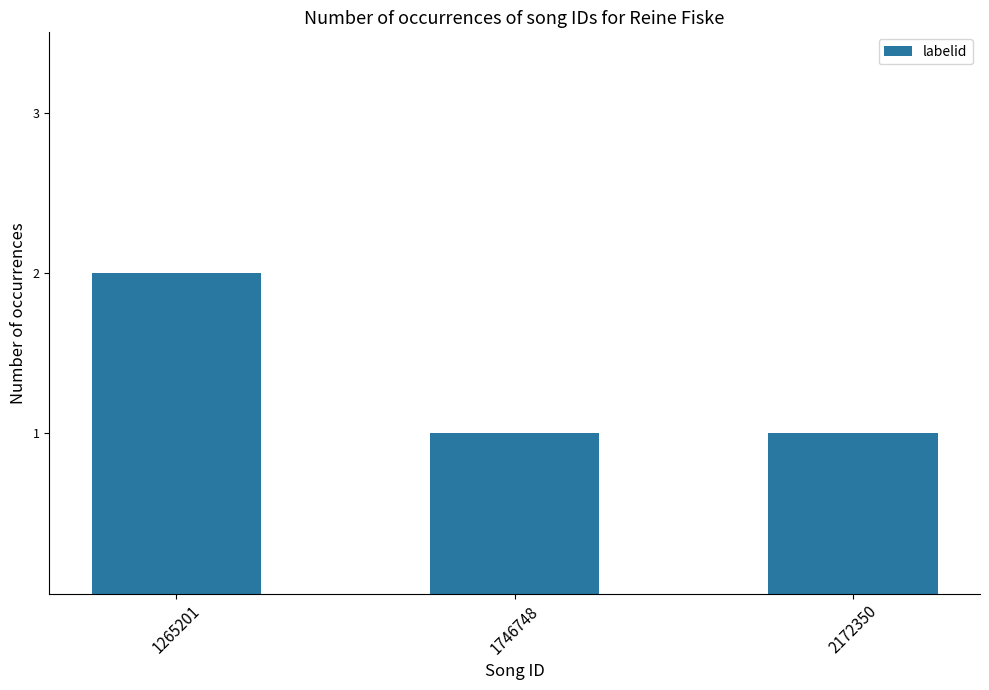

What is the change in value from 1265201 to 1746748?

-1